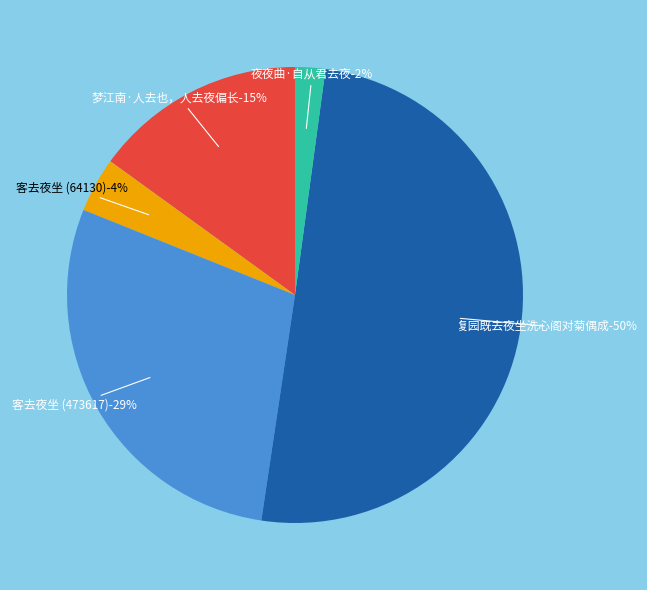

To the nearest percent, what is the difference between the largest and smallest slice percentages?

48%